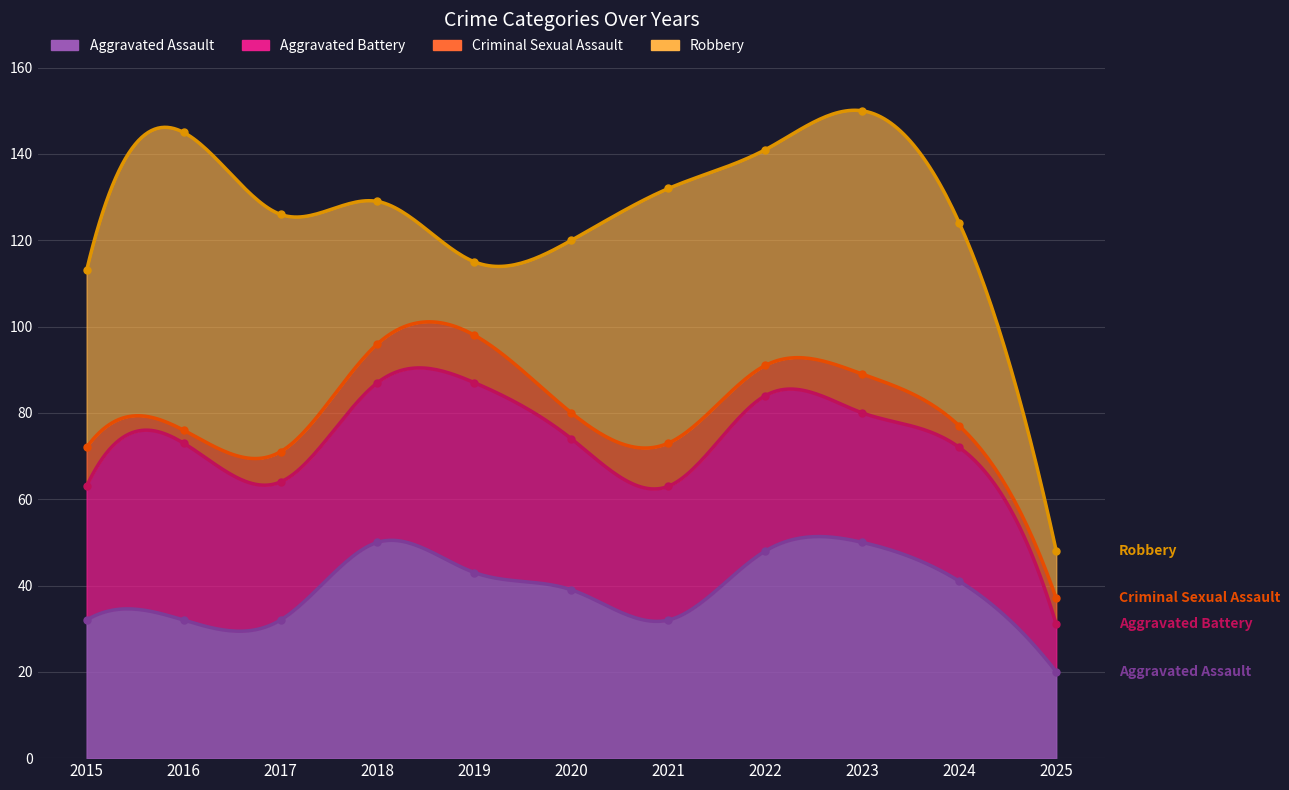

Count the number of data series in this chart.

4